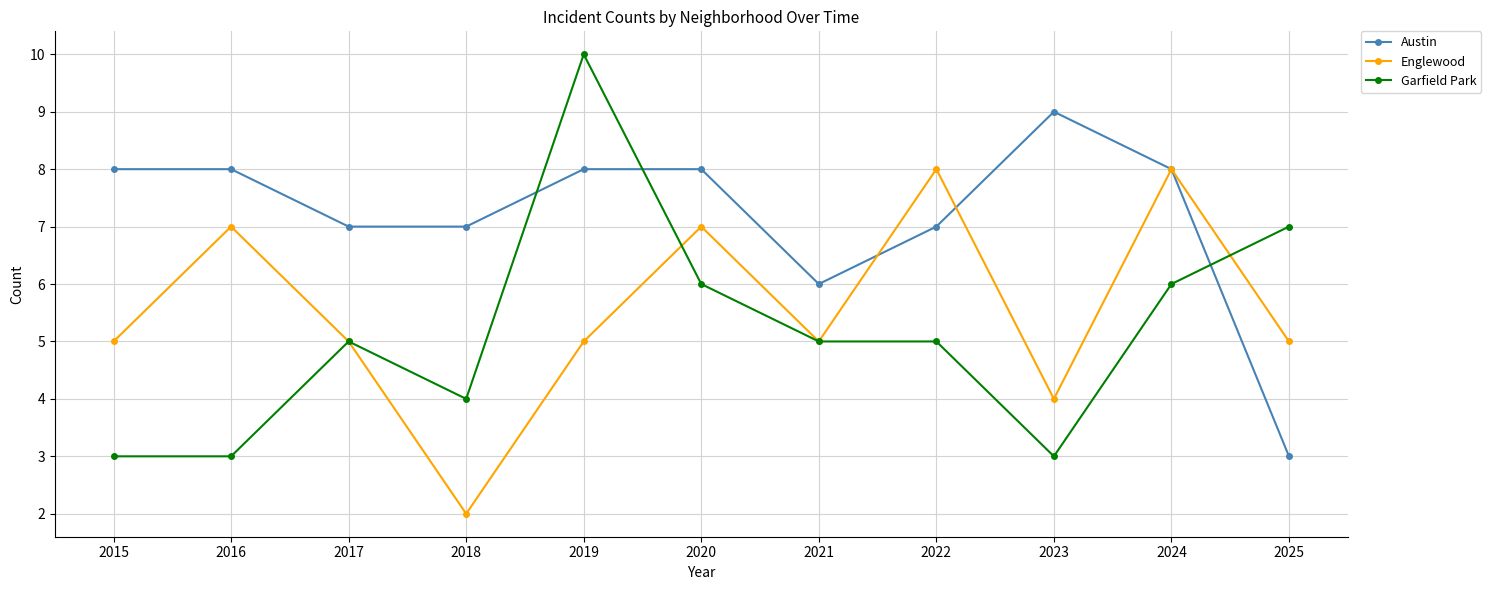

What is the total value across all series at 2018?

13